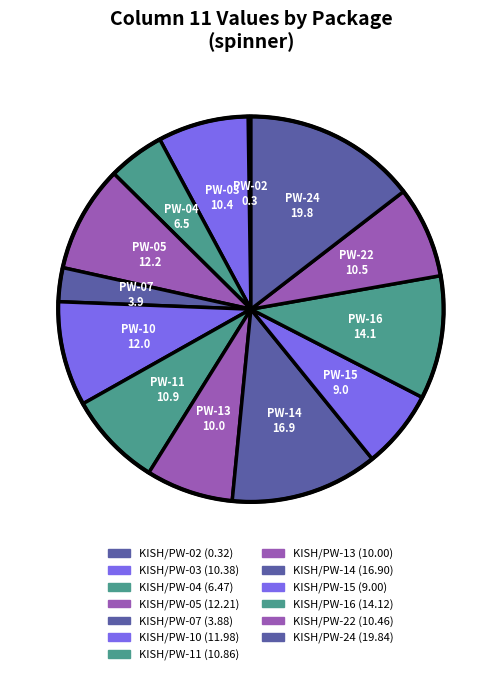

What is the change in value from KISH/PW-05 to KISH/PW-07?

-8.3